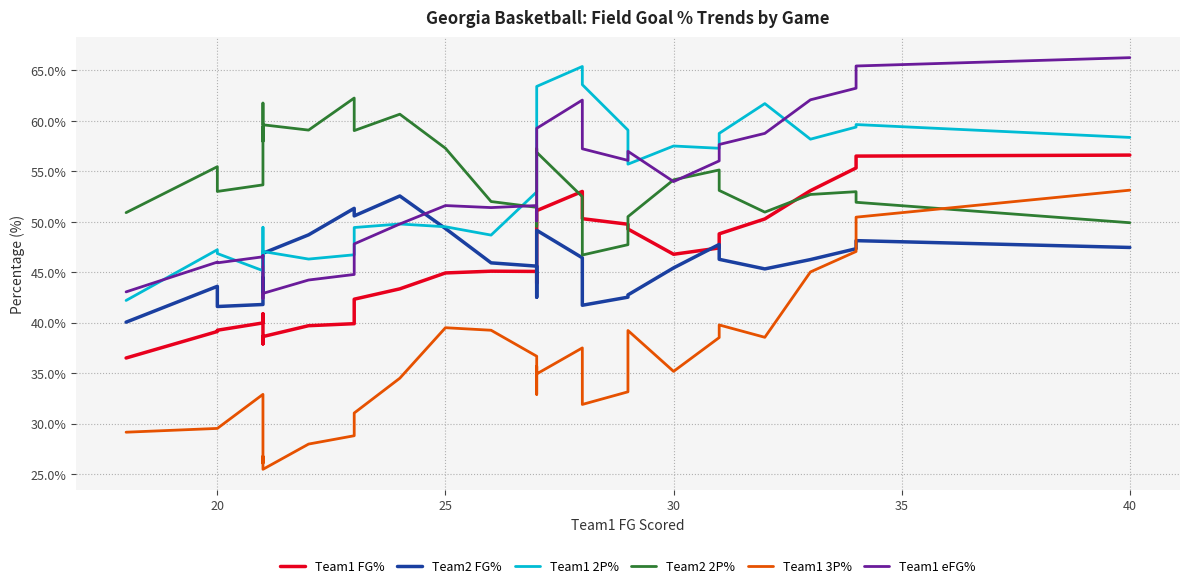

How many interior local peaks does the Team1 2P% series have?

8